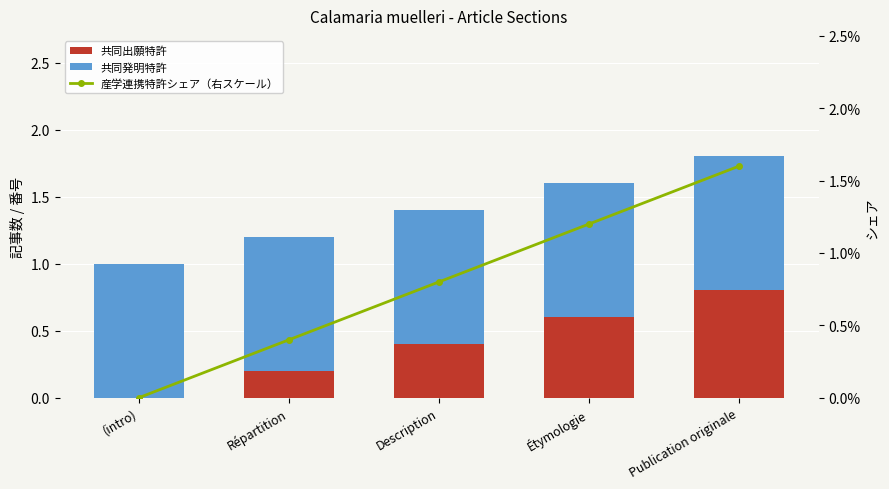

Rank the series by their maximum value, from highest to lowest.

共同発明特許, 共同出願特許, 産学連携特許シェア（右スケール）